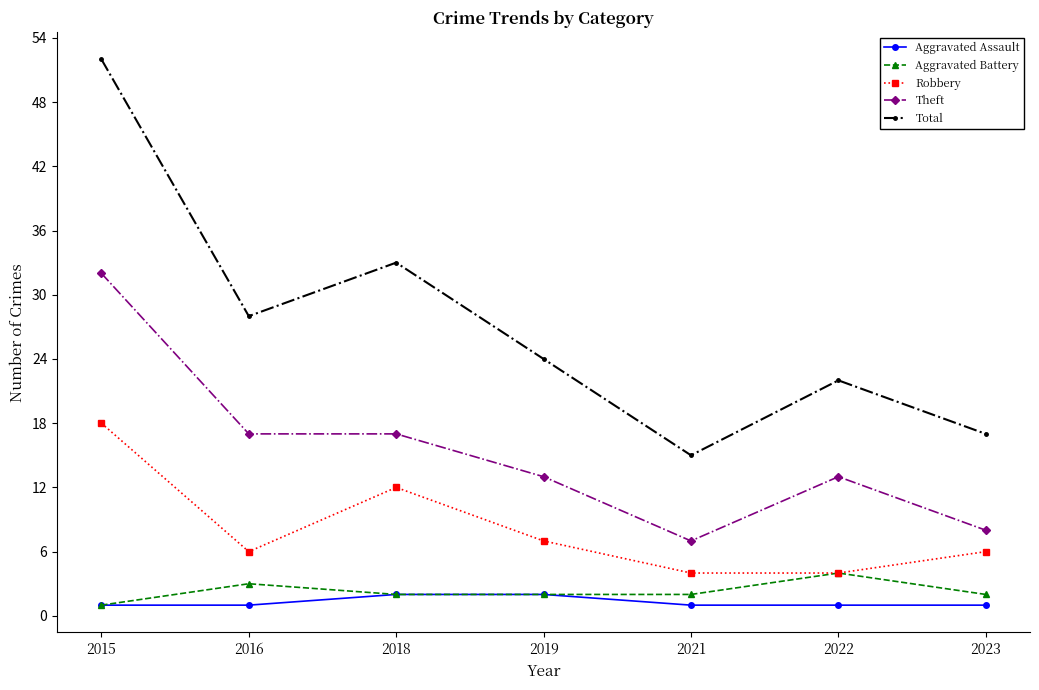

True or false: Aggravated Assault and Total cross at least once.

False